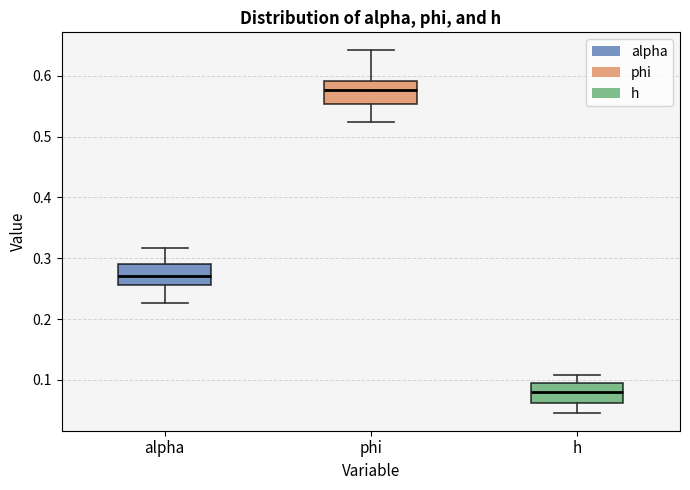

Reading left to right, transcribe this box plot: for each box, give where its median line is, the range the box spans, and where its two whiskers end, as read against the y-axis. The values are not printed on the chart, so give them approximately, as read against the axis.

alpha: median 0.27, box 0.26 to 0.29, whiskers 0.23 to 0.32
phi: median 0.58, box 0.55 to 0.59, whiskers 0.52 to 0.64
h: median 0.08, box 0.06 to 0.09, whiskers 0.05 to 0.11